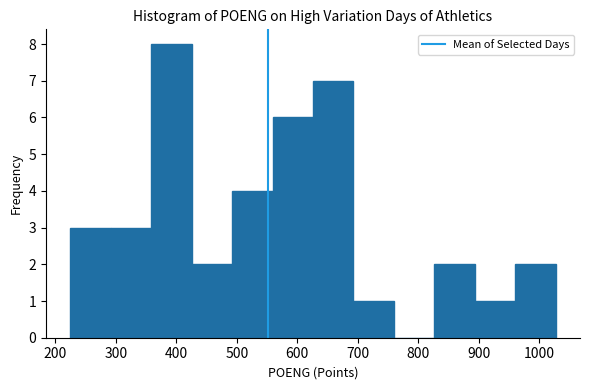

What is the height of the bar covering 490 to 560 on the x-axis? Neither the bar edges nor the heights are printed on the chart, so give them approximately, as read against the axes.

4